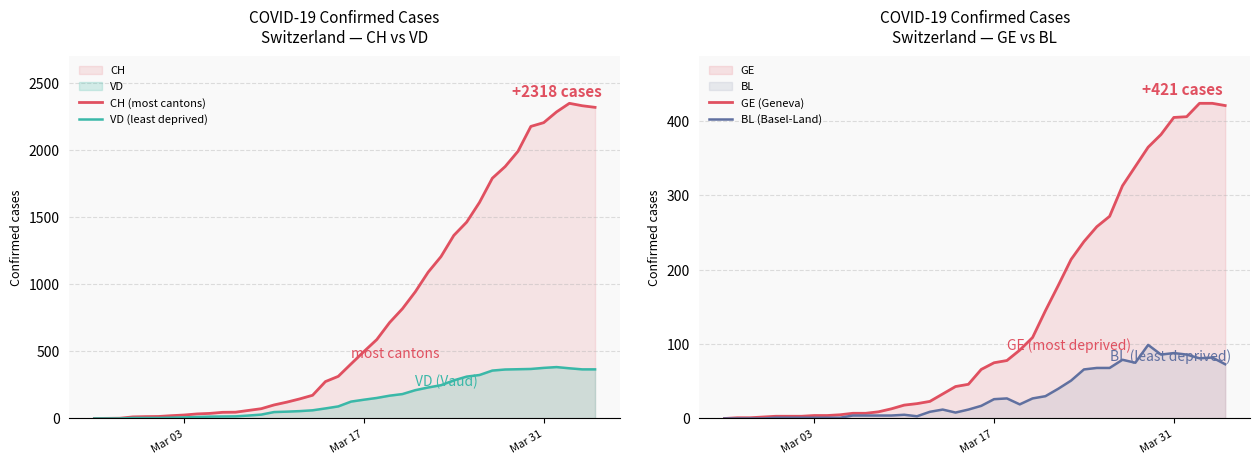

What is the maximum value for VD (least deprived)?

383